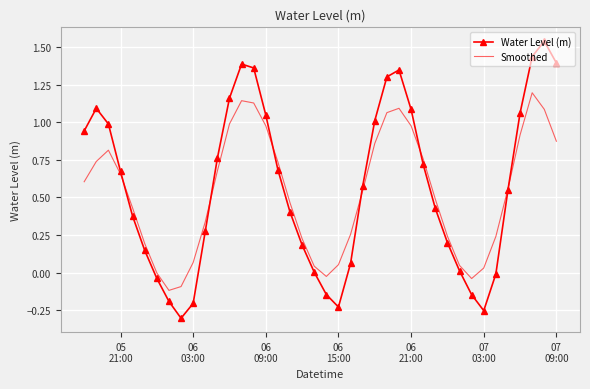

List the series in order of their peak value, lowest first.

Smoothed, Water Level (m)